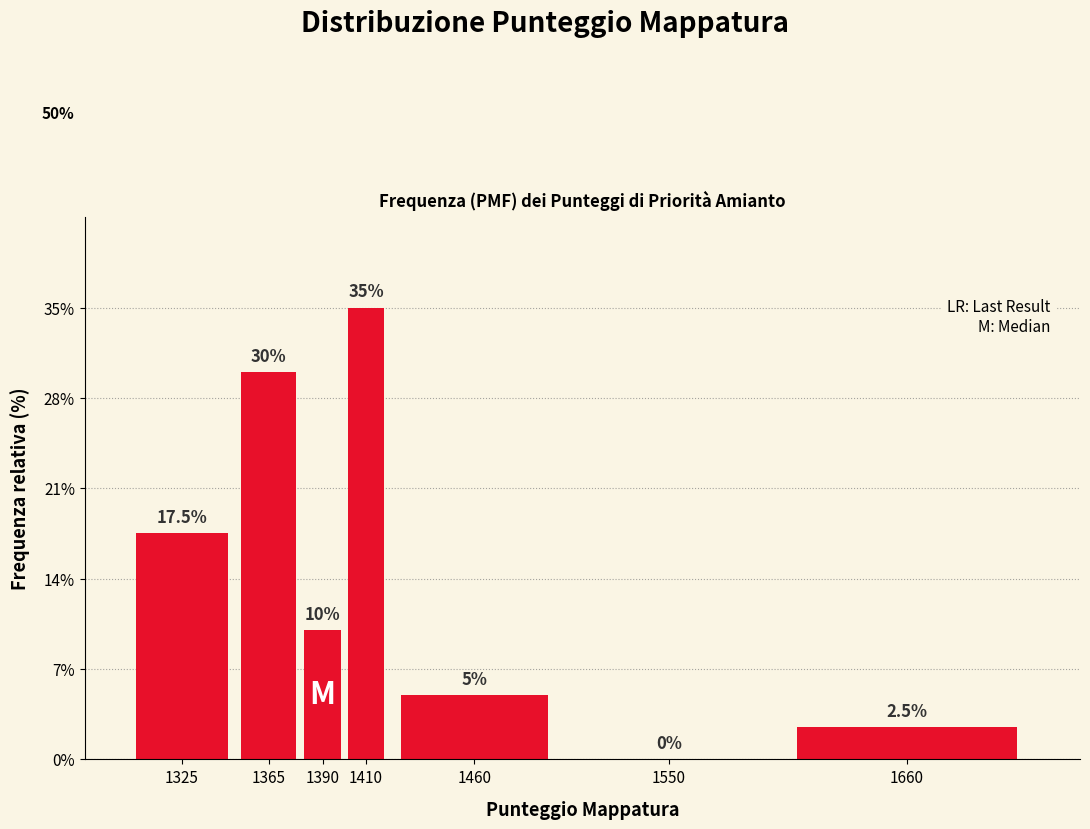

Reading left to right, transcribe all the data shown in this chart.

1325=17.5	1365=30.0	1390=10.0	1410=35.0	1460=5.0	1550=0.0	1660=2.5